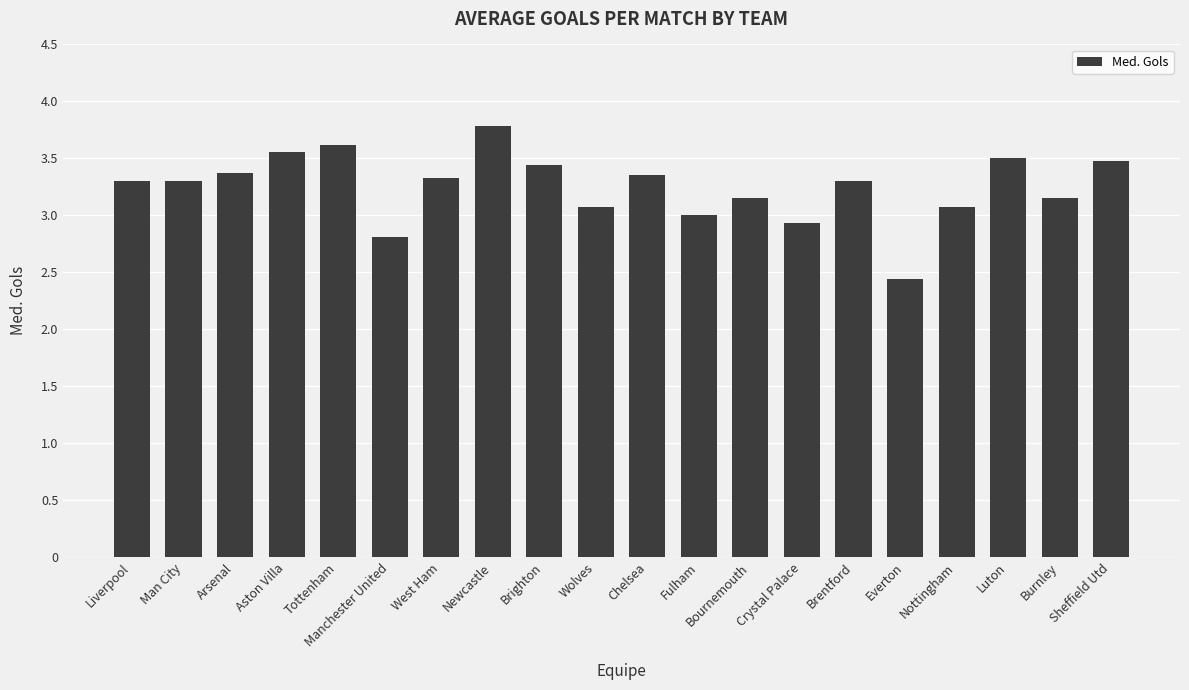

Between Luton and Bournemouth, which is larger?

Luton